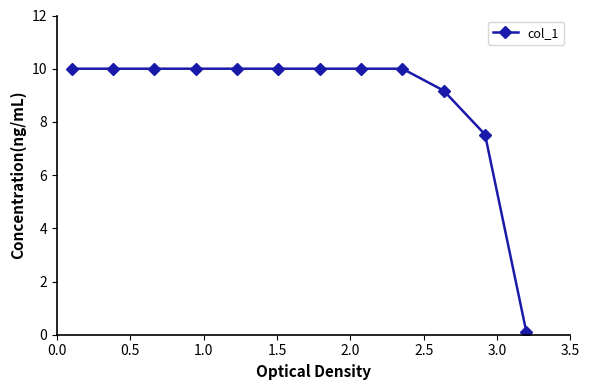

What is the difference between the second highest and second lowest values?

2.5